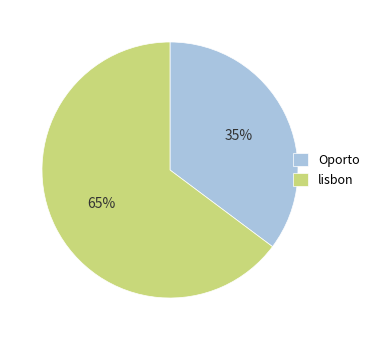

Which slice represents more than half of the pie?

lisbon